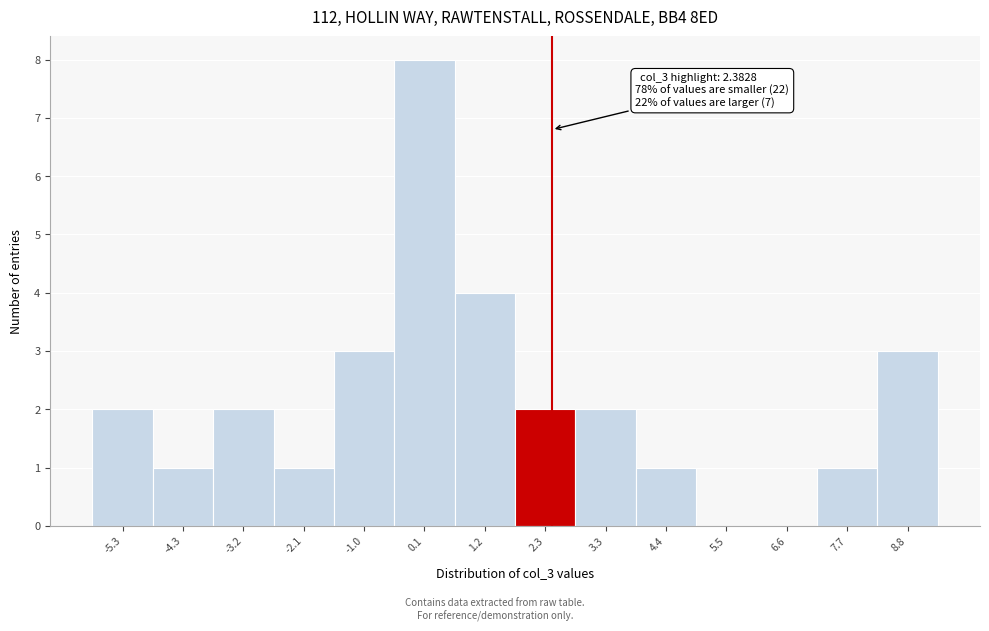

Over which range of the x-axis is the bar tallest?

-0.4 to 0.6